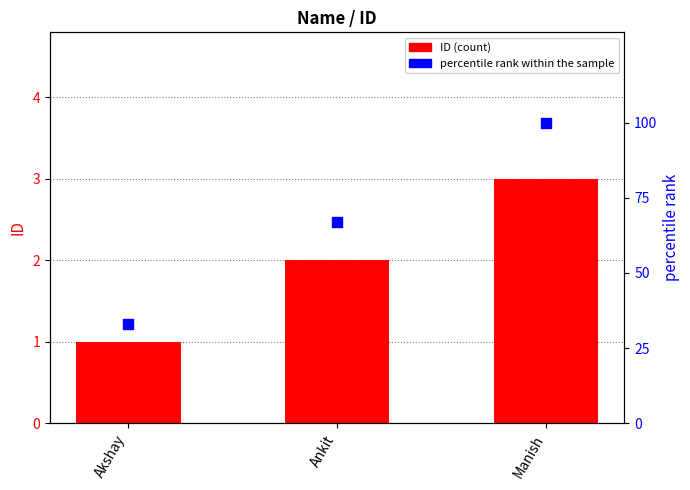

At which category is the sum across all series the highest?

Manish